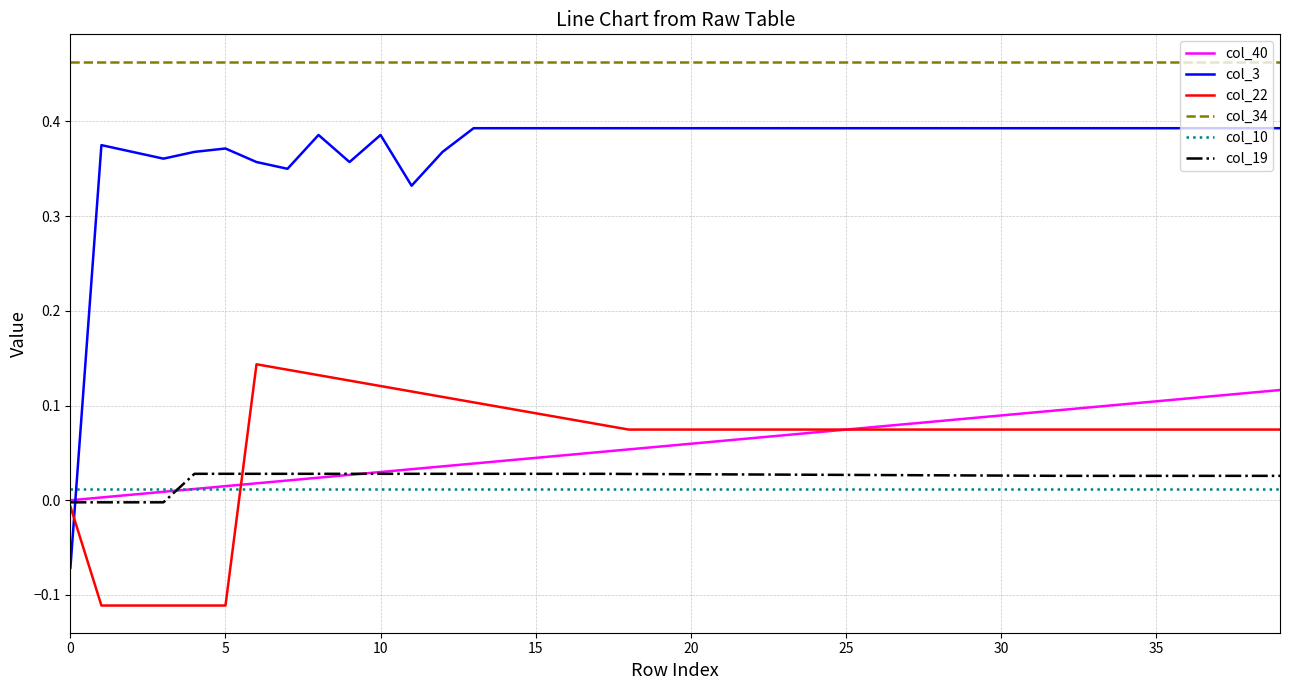

Which series has the widest spread of values?

col_3